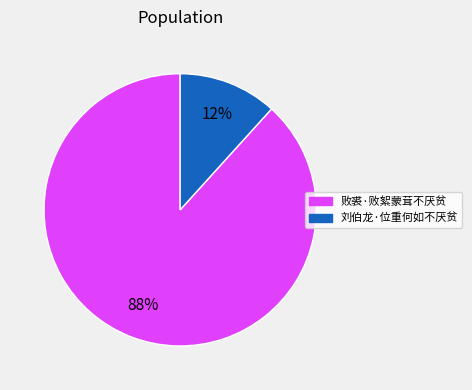

Do 败裘·败絮蒙茸不厌贫 and 刘伯龙·位重何如不厌贫 together represent more than half of the pie?

Yes